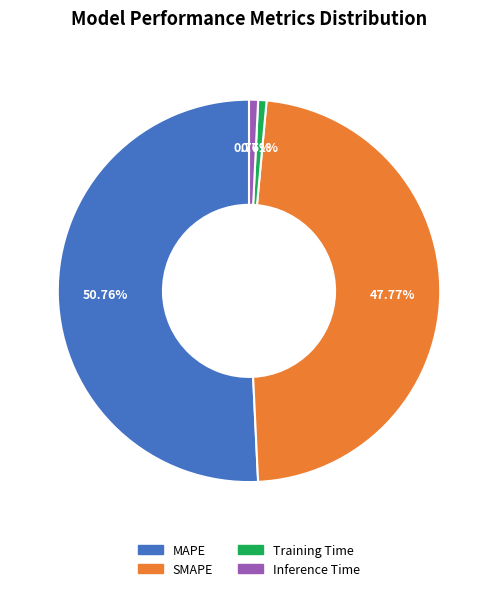

How many slices are in this pie chart?

4